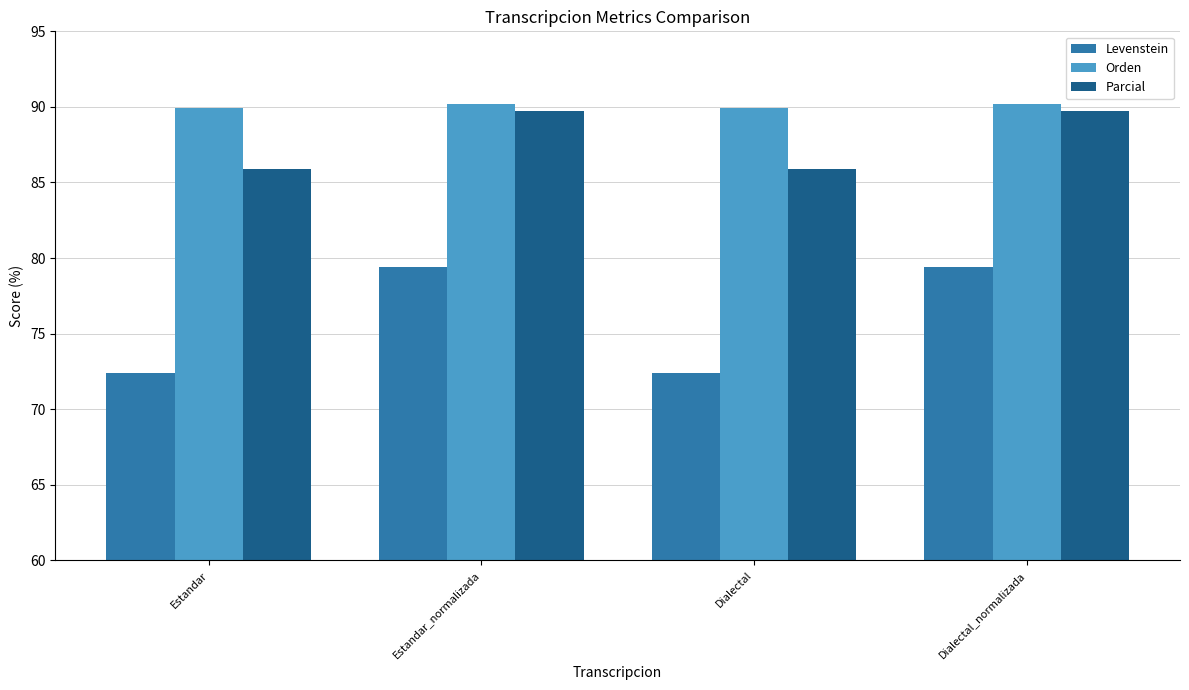

Reading left to right, what are all the values shown in this chart?

Levenstein: Estandar=72.4	Estandar_normalizada=79.4	Dialectal=72.4	Dialectal_normalizada=79.4
Orden: Estandar=89.9	Estandar_normalizada=90.2	Dialectal=89.9	Dialectal_normalizada=90.2
Parcial: Estandar=85.9	Estandar_normalizada=89.8	Dialectal=85.9	Dialectal_normalizada=89.8